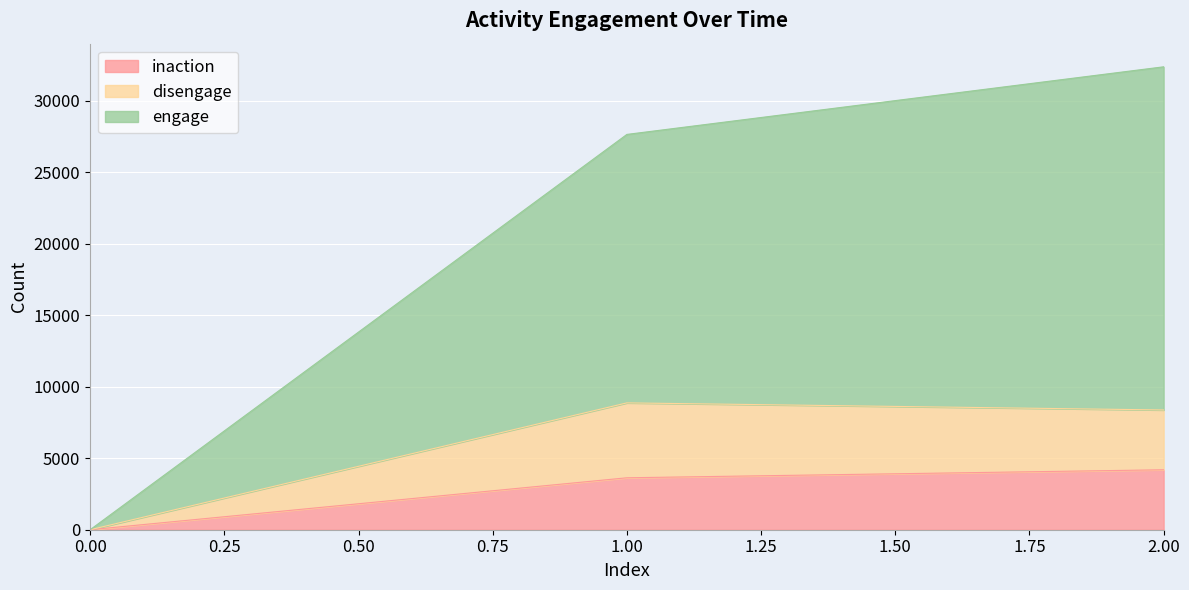

What are all the series names shown in the legend?

inaction, disengage, engage